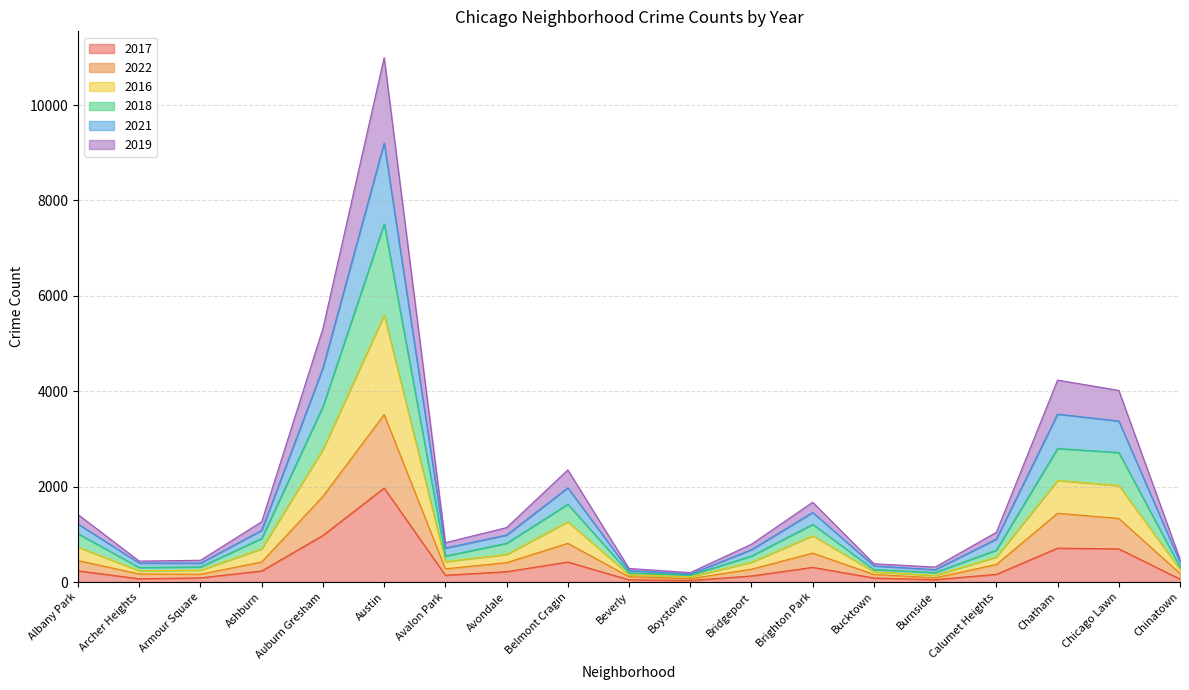

At which label does 2017 reach its peak?

Austin